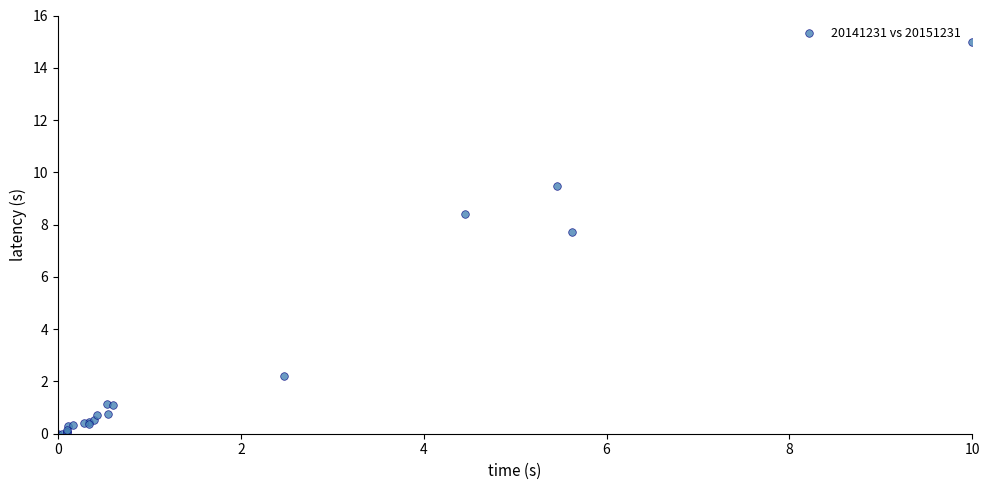

What Y value in the scatter plot is closest to 7?

7.7